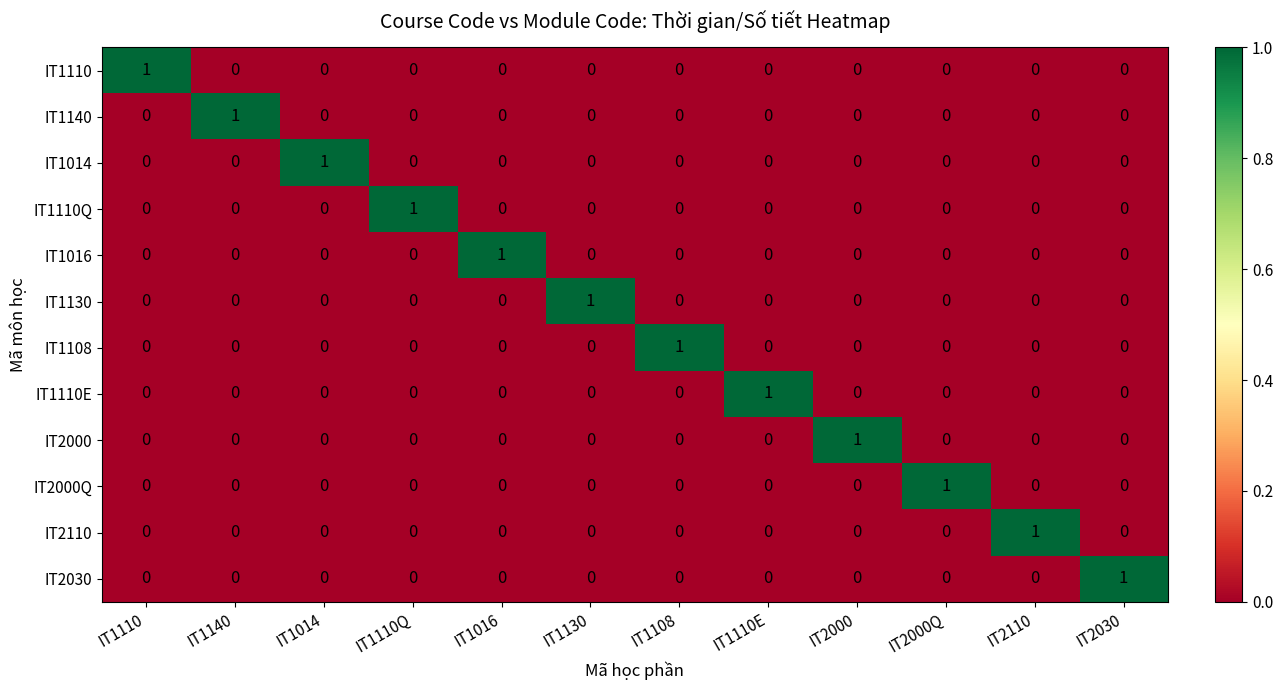

At which label does IT1108 reach its peak?

IT1108